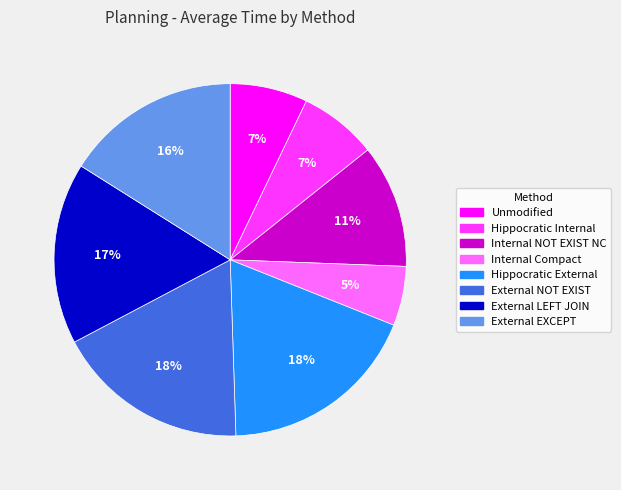

Is there a majority slice in this chart?

No